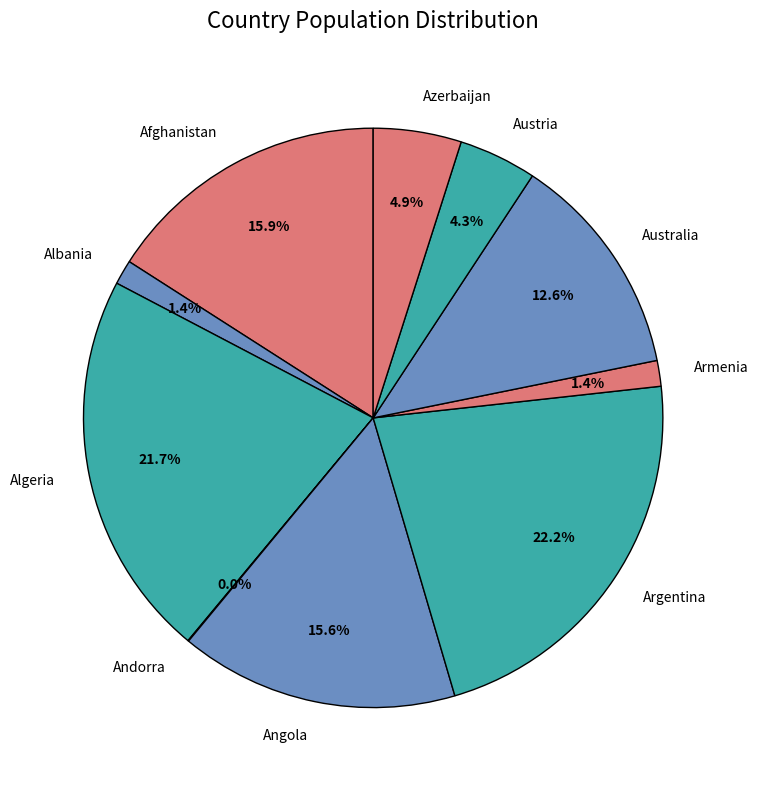

Which has a higher value, Austria or Afghanistan?

Afghanistan